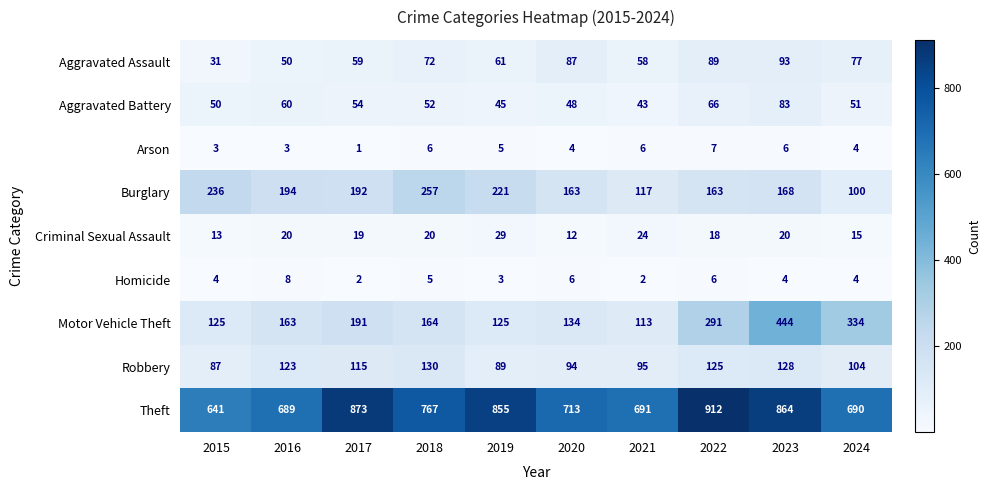

What is the average value of the Motor Vehicle Theft series?

208